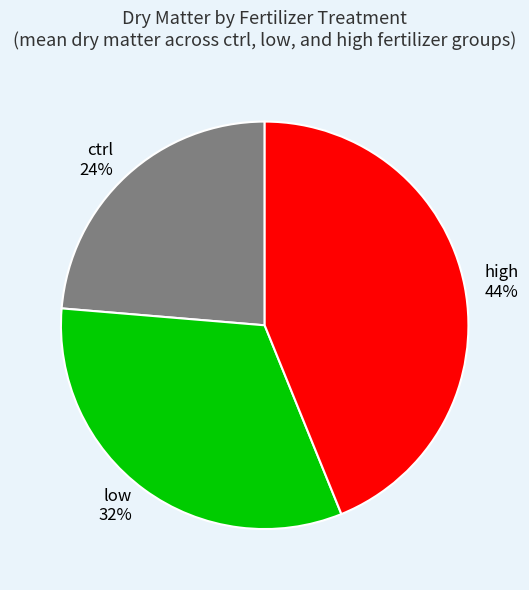

Count the number of slices in the pie.

3